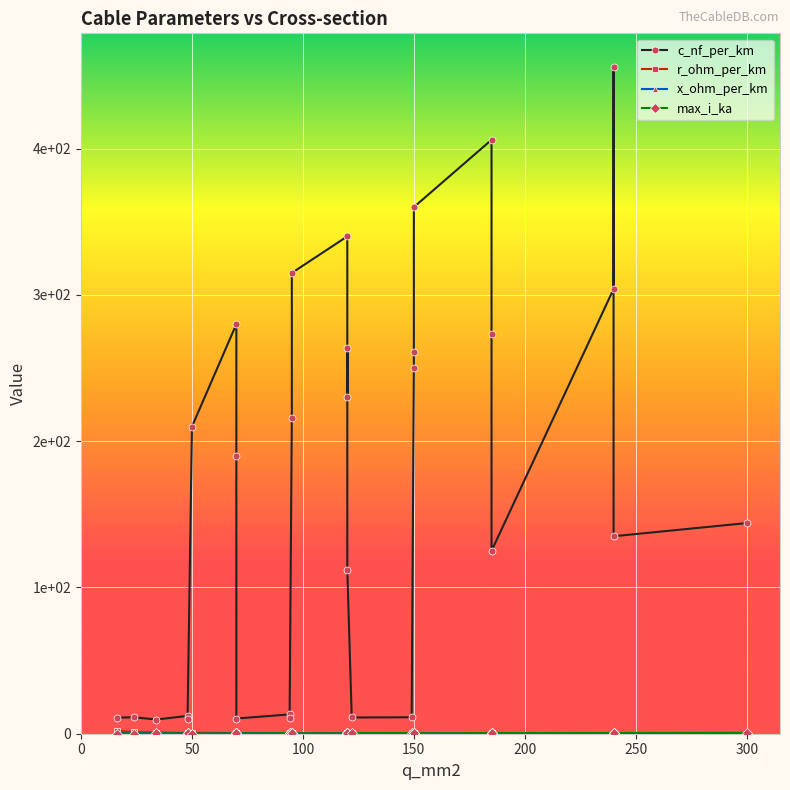

True or false: r_ohm_per_km and x_ohm_per_km intersect in this chart.

True